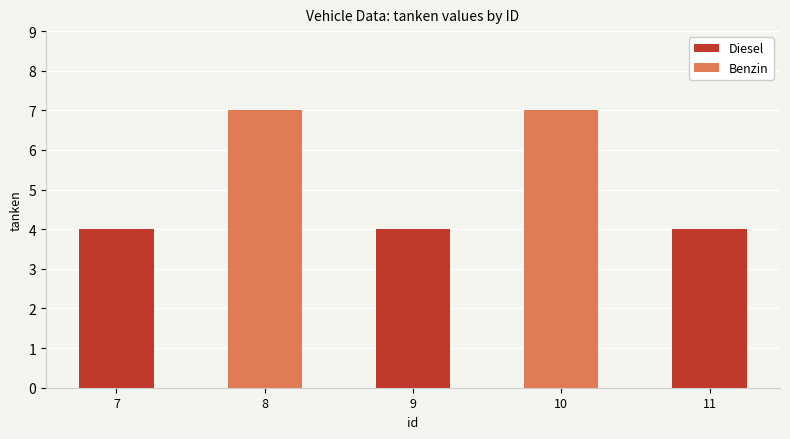

What is the difference between the maximum and minimum values?

3